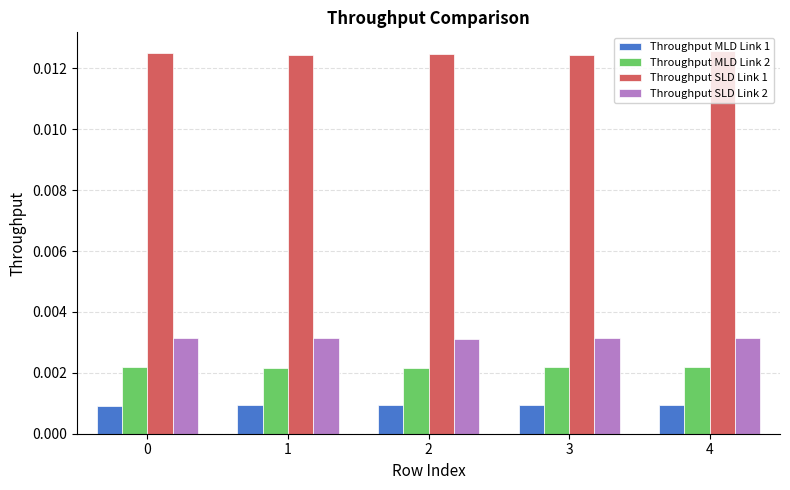

Count the Throughput SLD Link 1 values in the range 0 to 1.

5